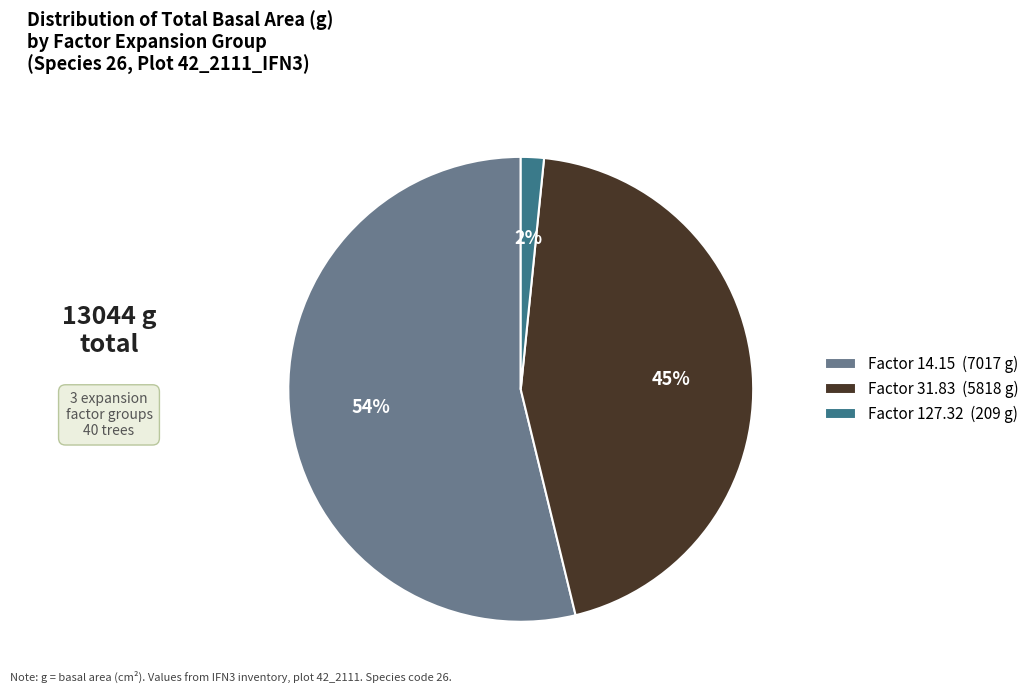

Is it true that Factor 31.83 (5818 g) is 56% of the pie?

False